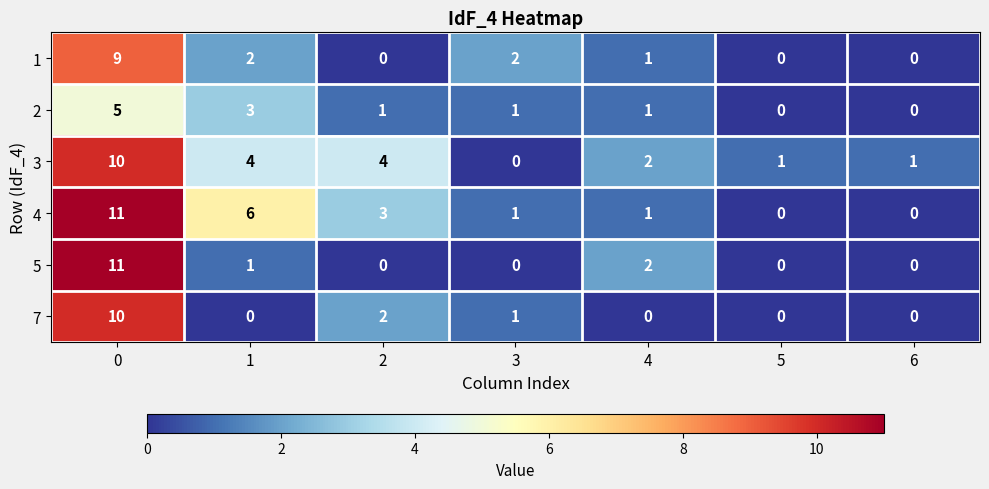

What is the difference between the 2 values at 0 and 4?

4